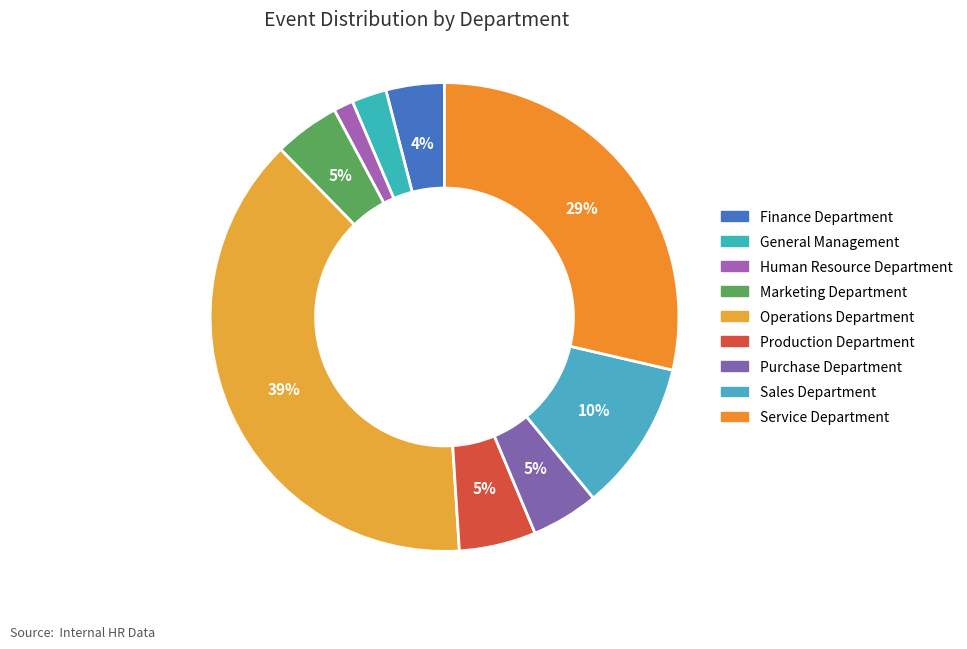

Is there a majority slice in this chart?

No